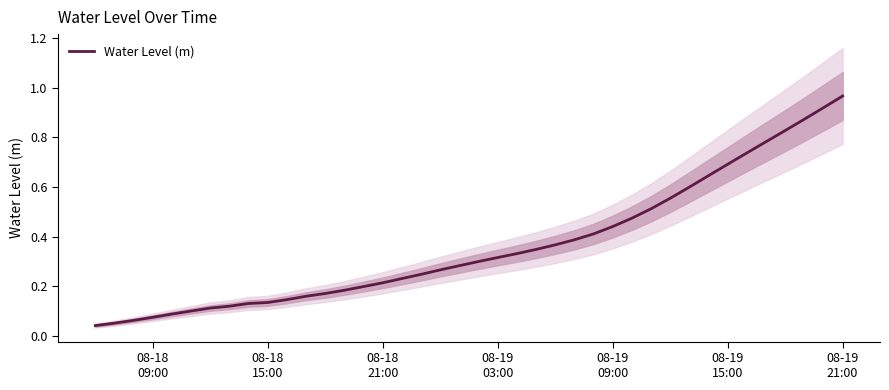

Reading left to right, extract all data points from this chart.

0.0	0.1	0.1	0.1	0.1	0.1	0.1	0.1	0.1	0.1	0.1	0.2	0.2	0.2	0.2	0.2	0.2	0.2	0.3	0.3	0.3	0.3	0.3	0.3	0.4	0.4	0.4	0.4	0.5	0.5	0.6	0.6	0.6	0.7	0.7	0.8	0.8	0.9	0.9	1.0